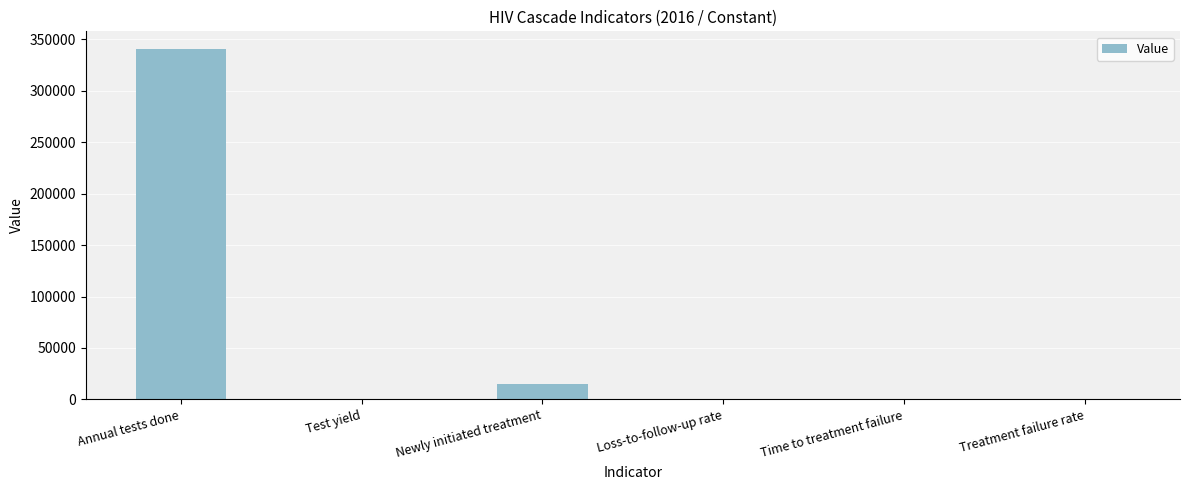

Where is the data nearest to the value 170316?

Newly initiated treatment